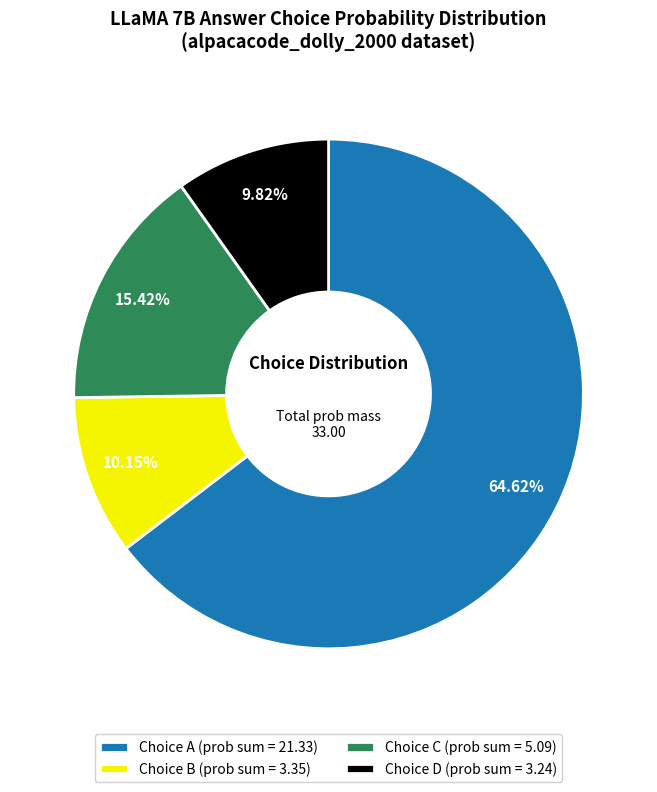

What is the majority slice?

Choice A (prob sum = 21.33)